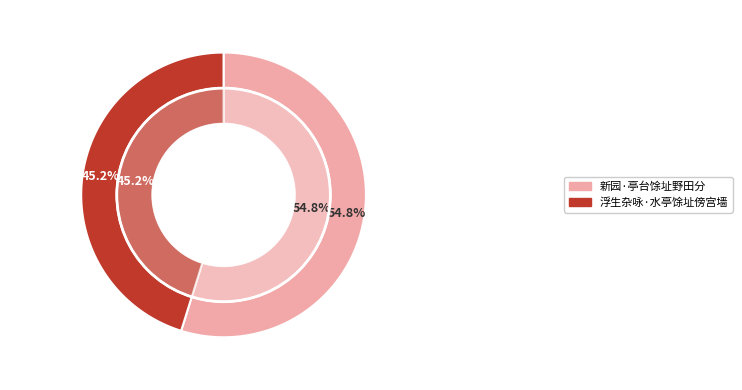

To the nearest percent, what is the average slice percentage?

50%